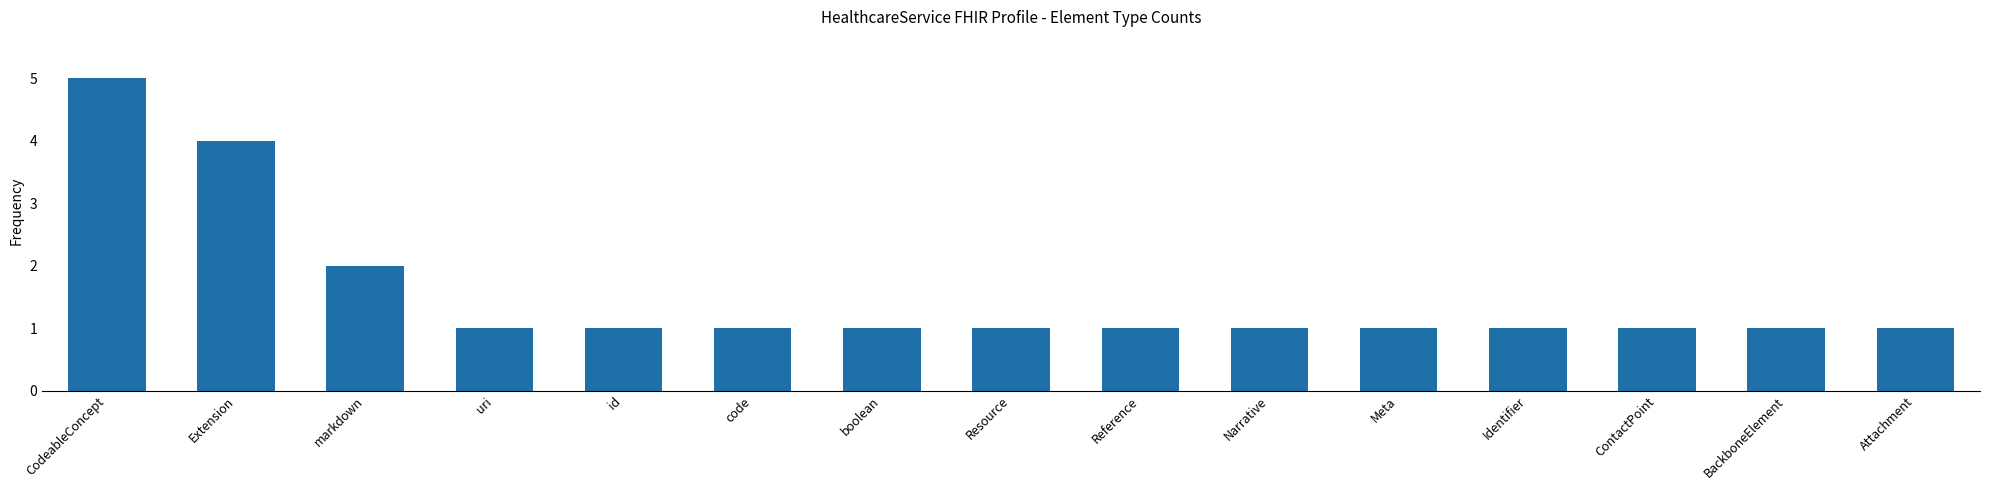

Which label corresponds to the largest value in the chart?

CodeableConcept